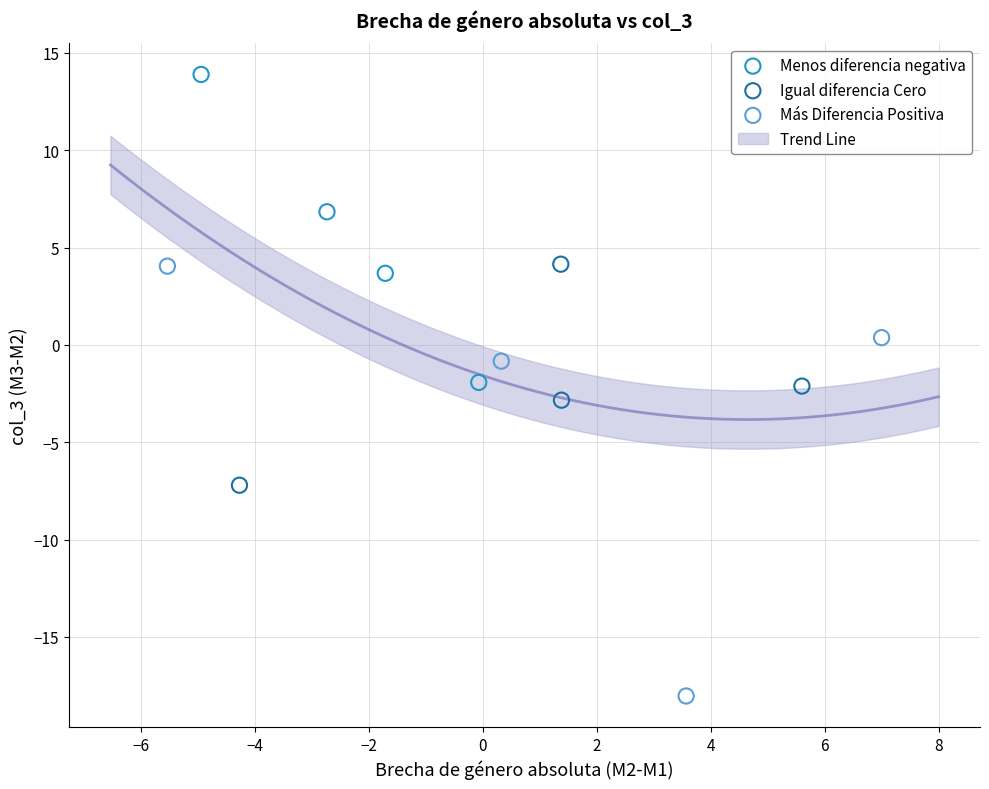

Which series has the largest Y range (max minus min)?

Más Diferencia Positiva